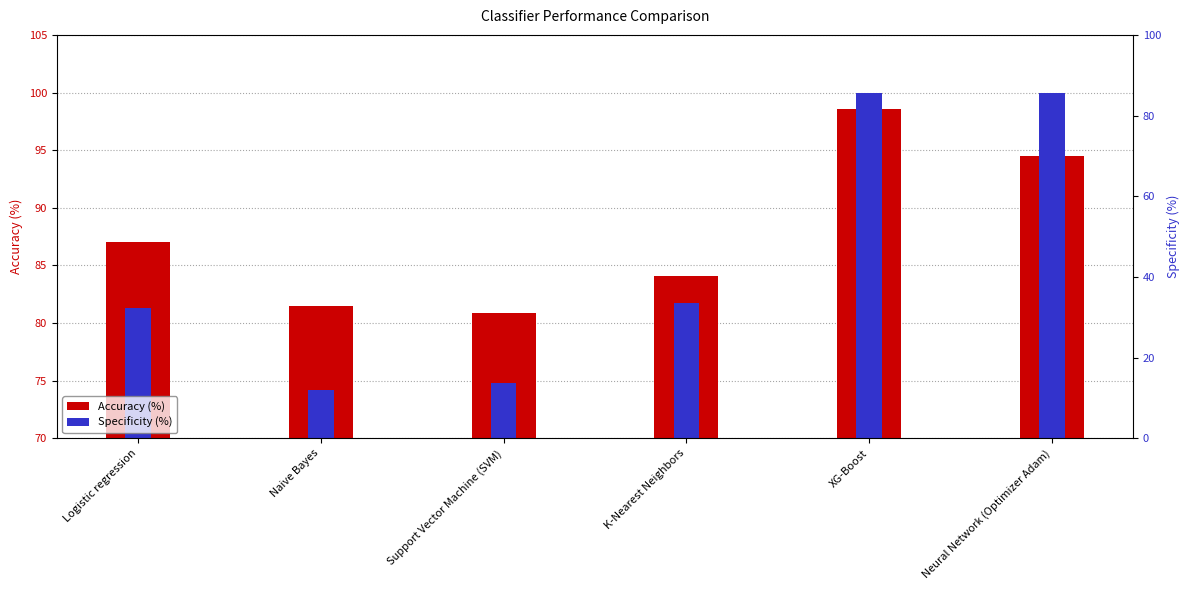

Reading left to right, transcribe all the data shown in this chart.

Accuracy (%): Logistic regression=87.0	Naive Bayes=81.5	Support Vector Machine (SVM)=80.8	K-Nearest Neighbors=84.1	XG-Boost=98.5	Neural Network (Optimizer Adam)=94.5
Specificity (%): Logistic regression=81.3	Naive Bayes=74.2	Support Vector Machine (SVM)=74.8	K-Nearest Neighbors=81.8	XG-Boost=100.0	Neural Network (Optimizer Adam)=100.0